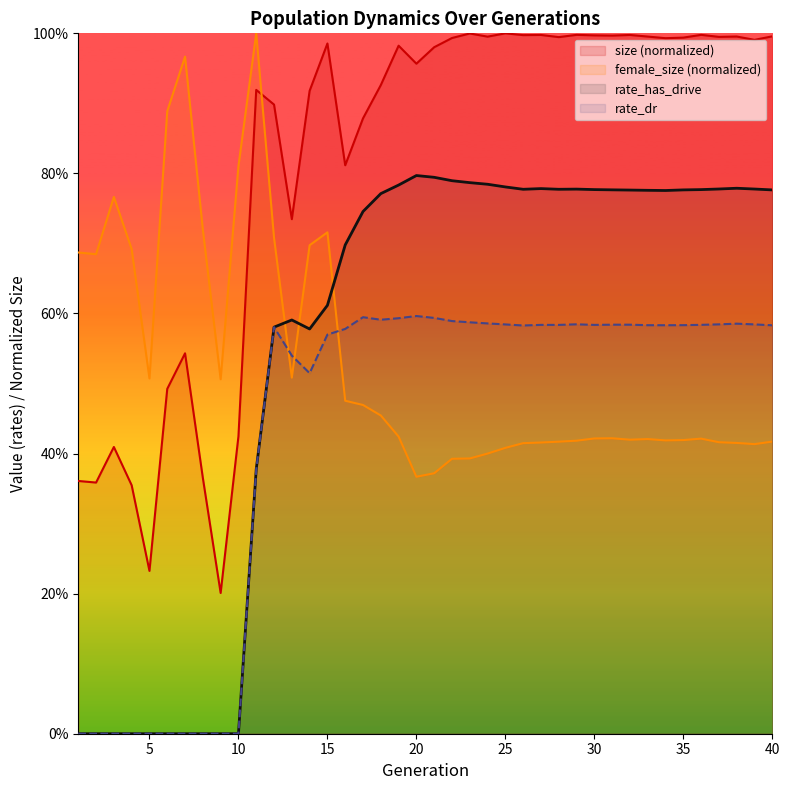

True or false: size (normalized) has a value of 0.1 at 40.

False